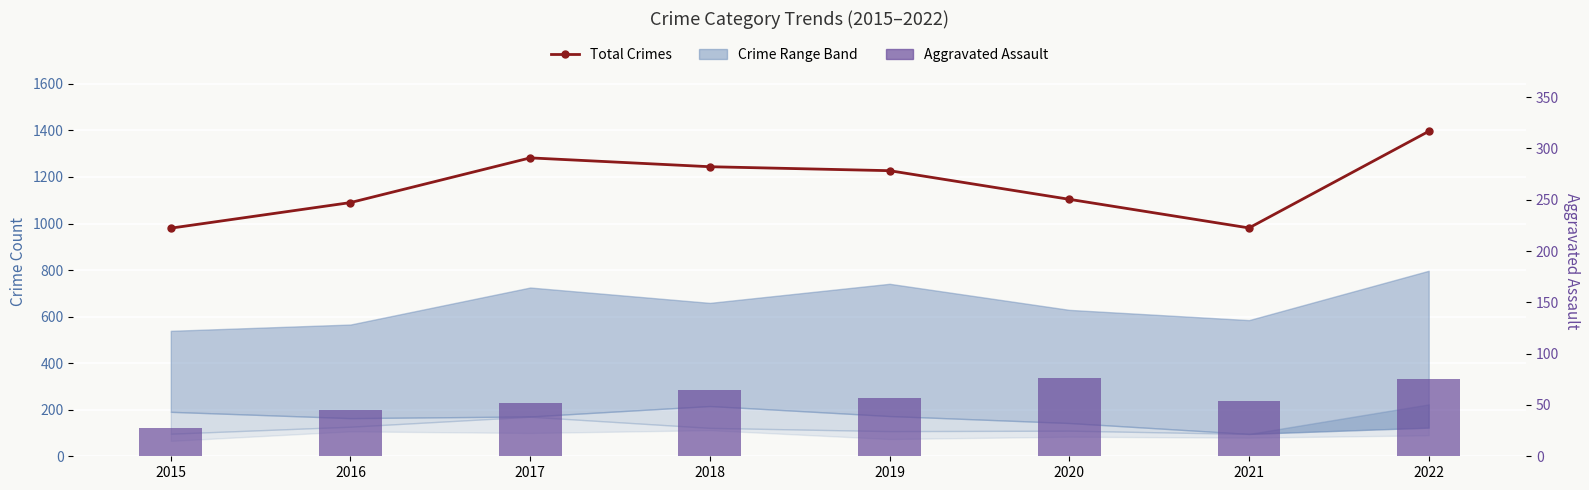

Which series has the widest spread of values?

Total Crimes